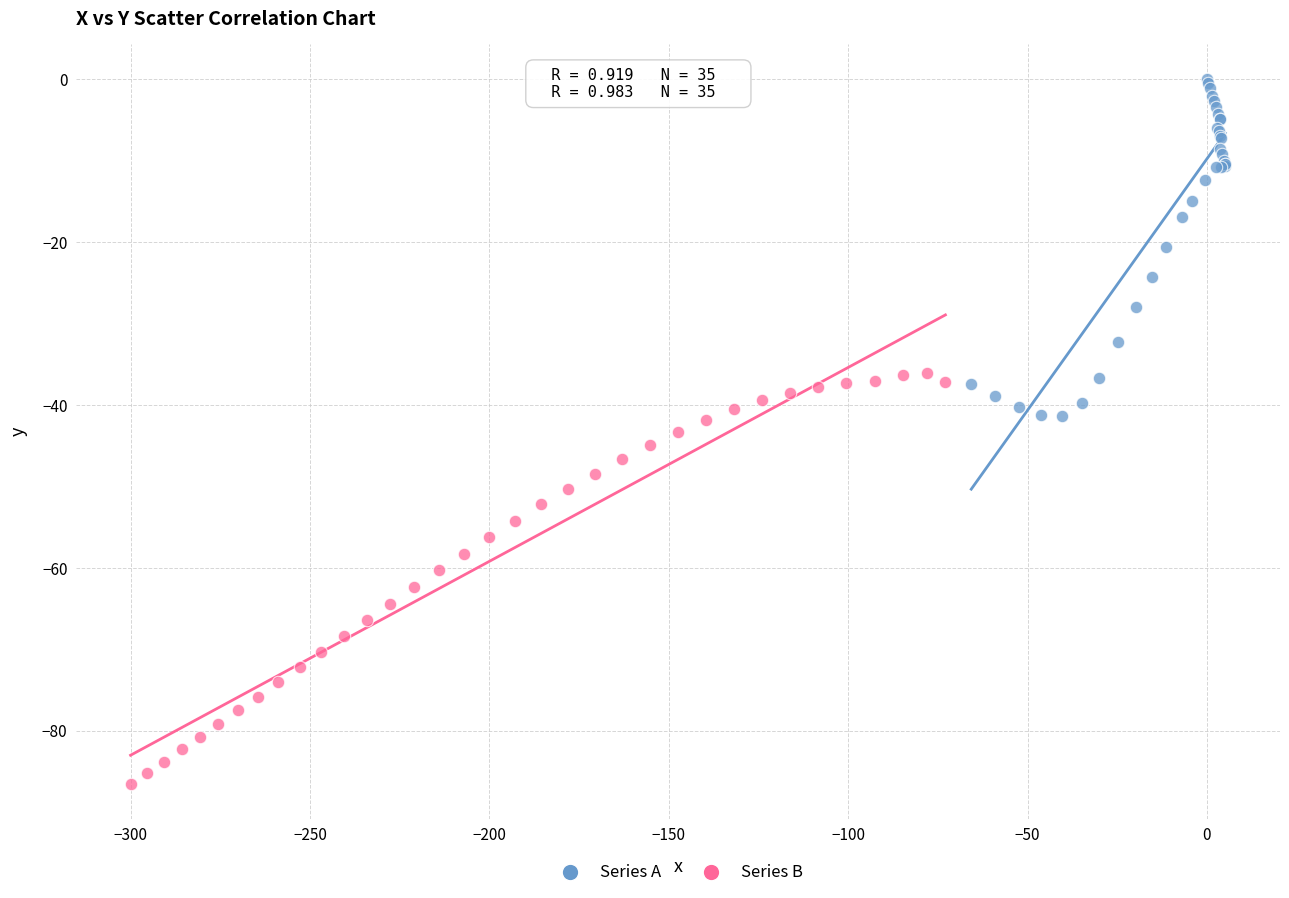

Which series reaches the maximum Y coordinate?

Series A